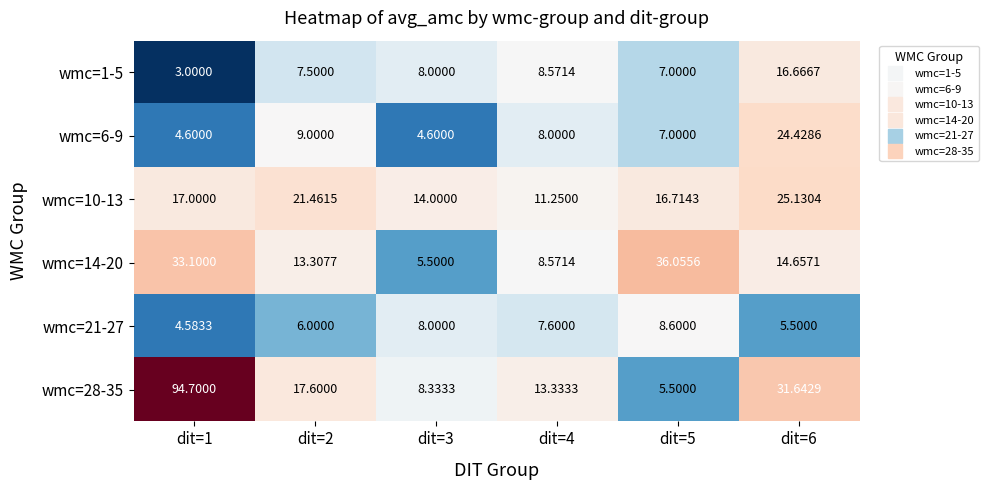

Is the value of wmc=1-5 at dit=1 greater than the value of wmc=14-20 at dit=3?

No